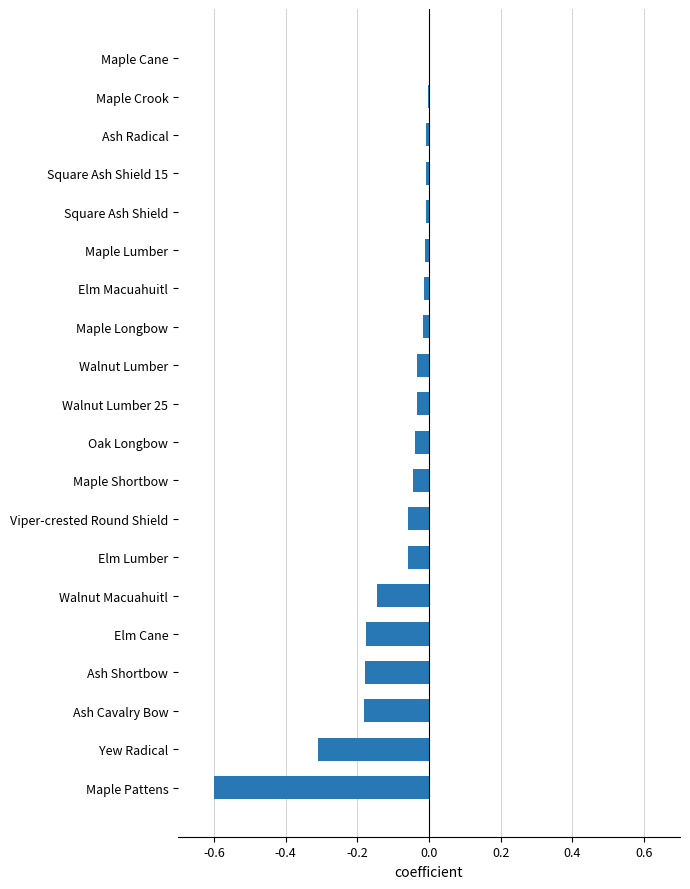

What is the change in value from Walnut Macuahuitl to Viper-crested Round Shield?

+0.1